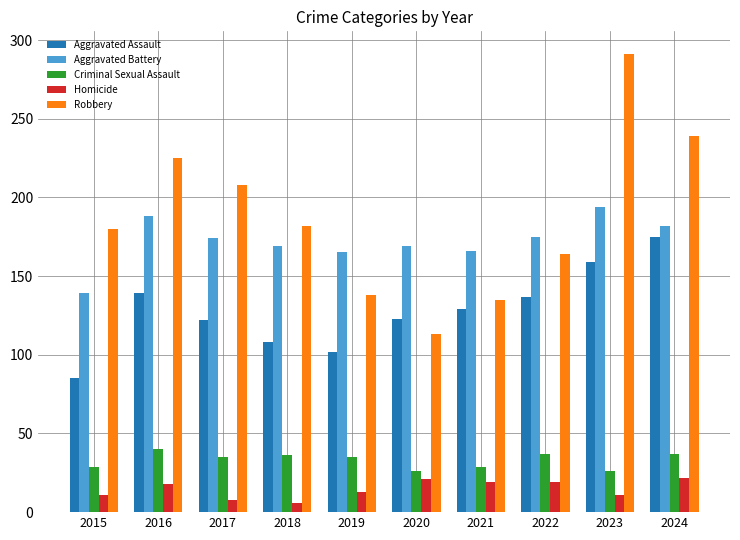

List the series in order of their peak value, highest first.

Robbery, Aggravated Battery, Aggravated Assault, Criminal Sexual Assault, Homicide